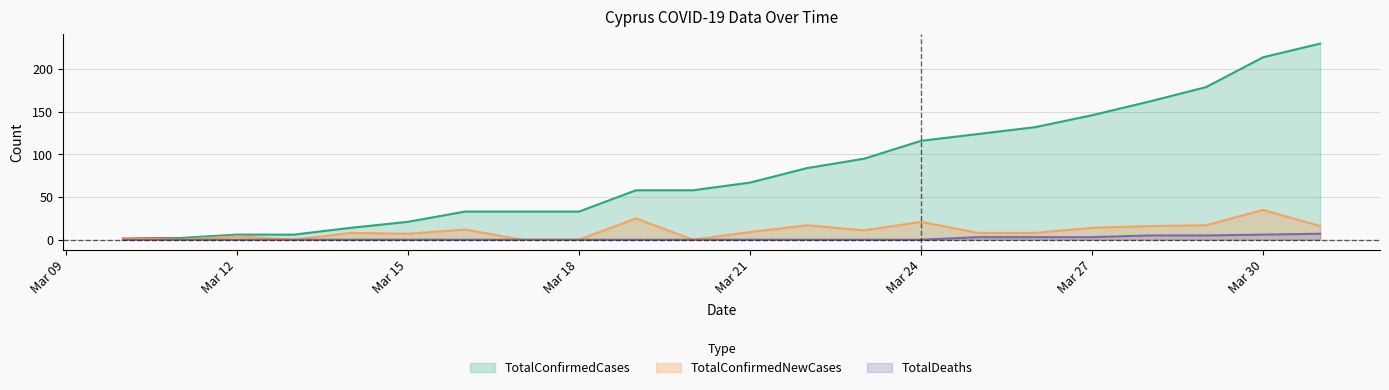

Between 2020-03-23 and 2020-03-29, which series saw the biggest shift?

TotalConfirmedCases